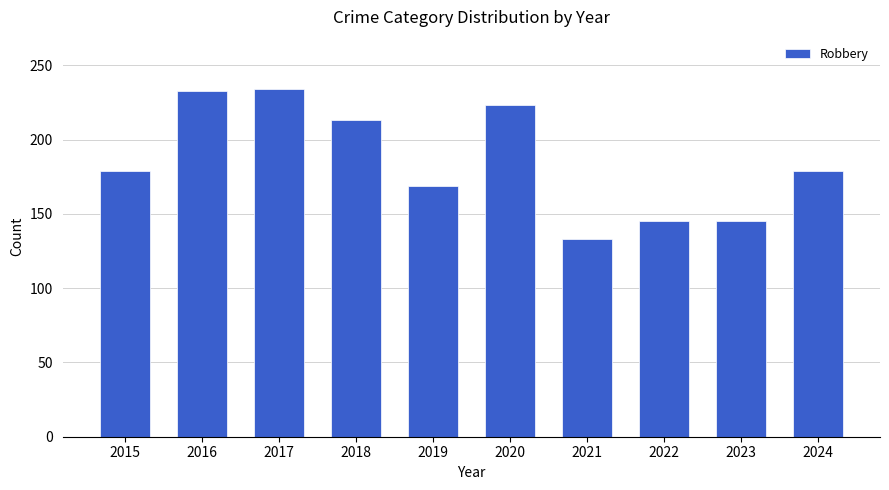

How many bars are there in total?

10